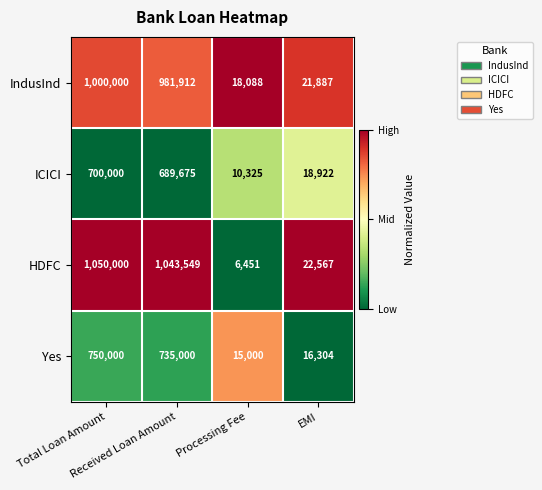

What is the spread (max minus min) of values at EMI?

6263